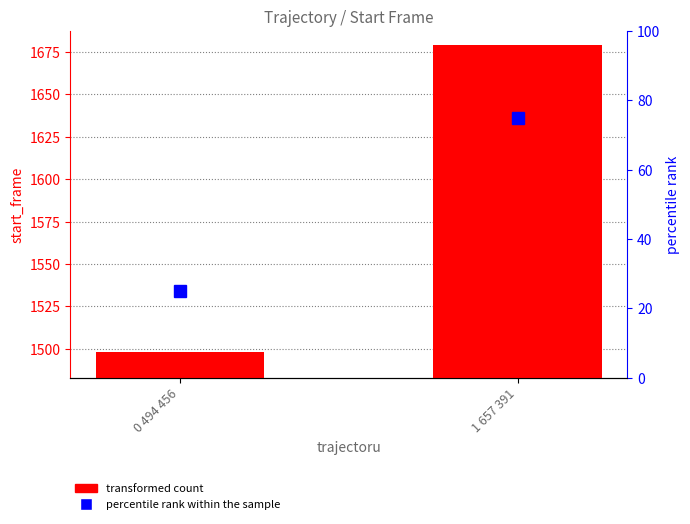

List the series in order of their peak value, highest first.

start_frame, percentile rank within the sample